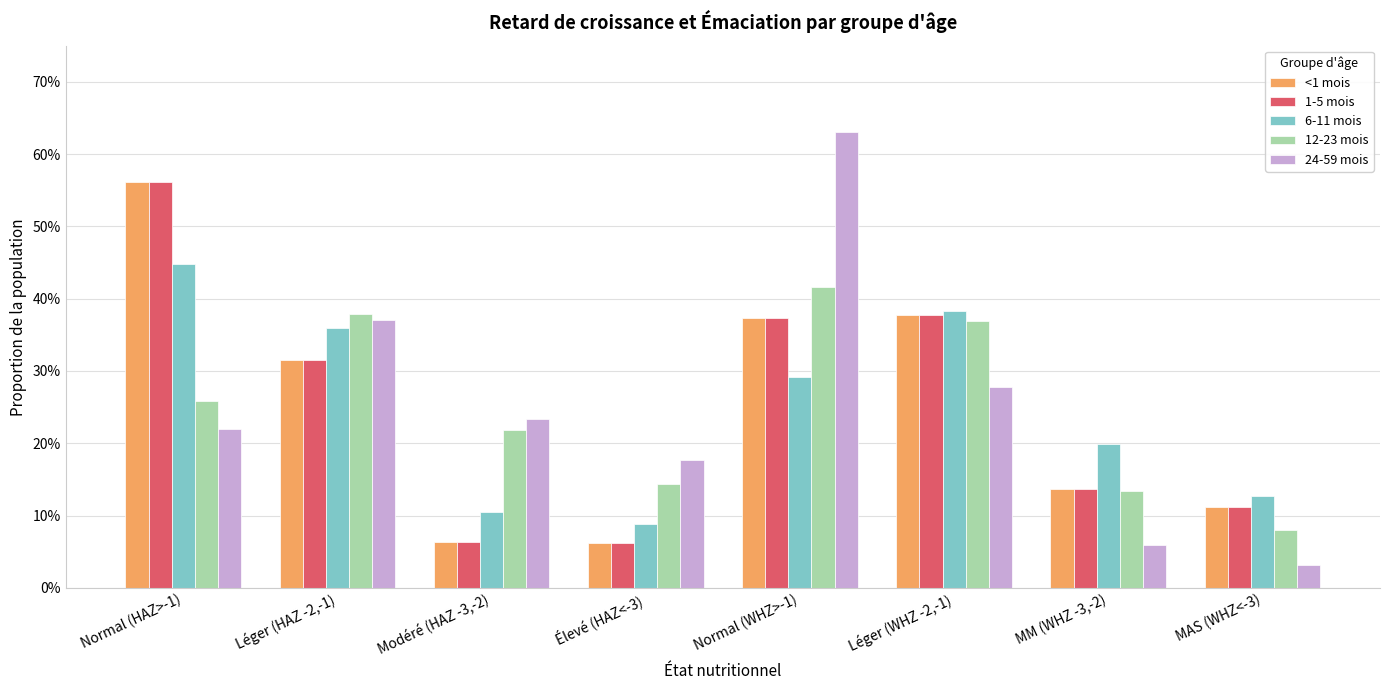

What is the value of the <1 mois bar at the 6th from the left?

0.4